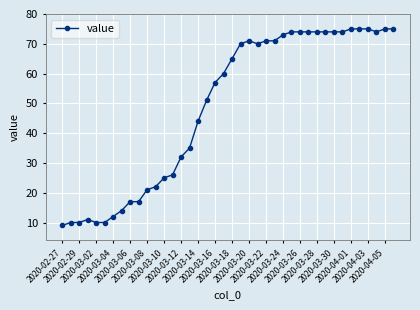

What is the value of the 33rd point from the left?

74